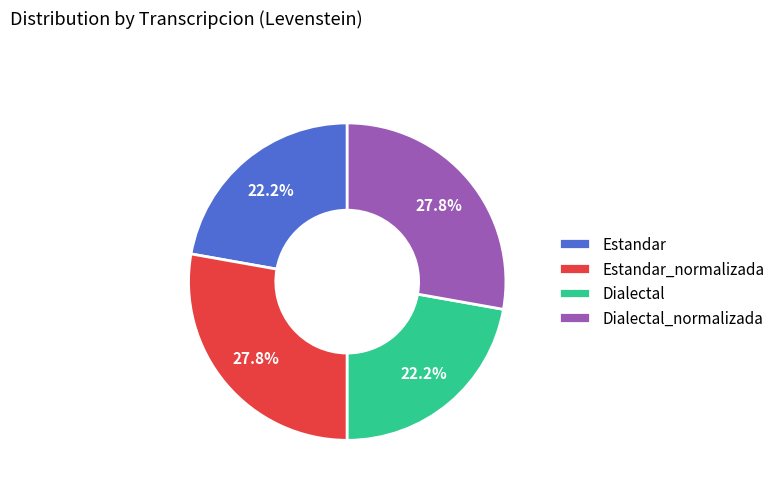

Between Dialectal_normalizada and Estandar, which is larger?

Dialectal_normalizada